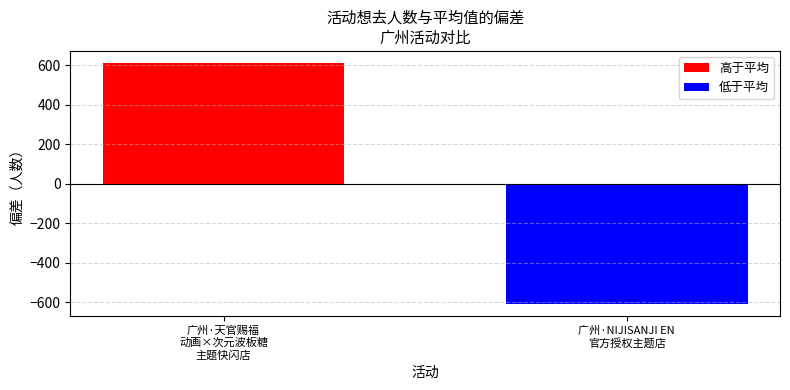

What is the label of the 1st bar from the left?

广州·天官赐福
动画×次元波板糖
主题快闪店